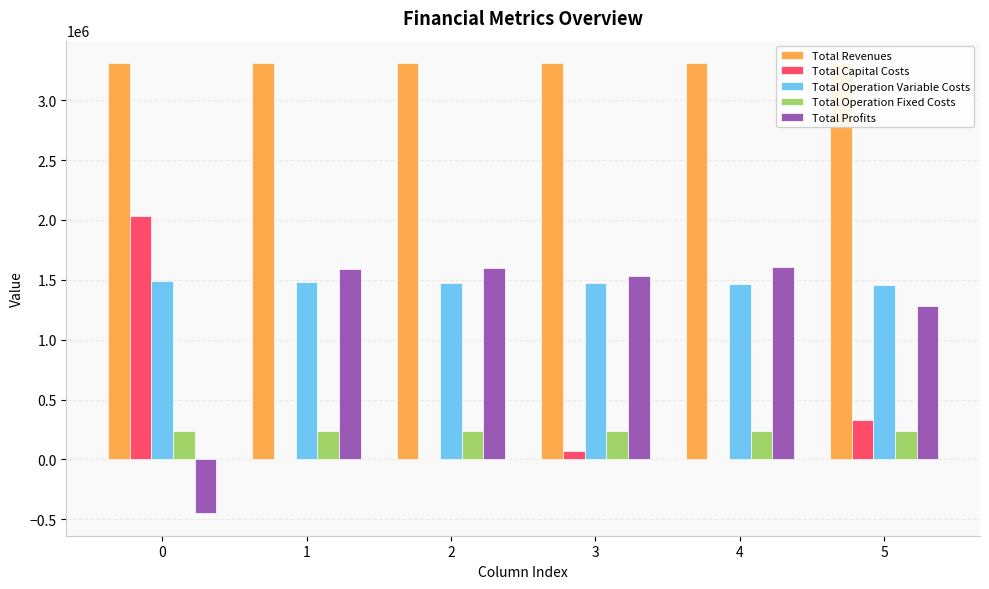

What is the sum of all Total Profits values?

7151164.4